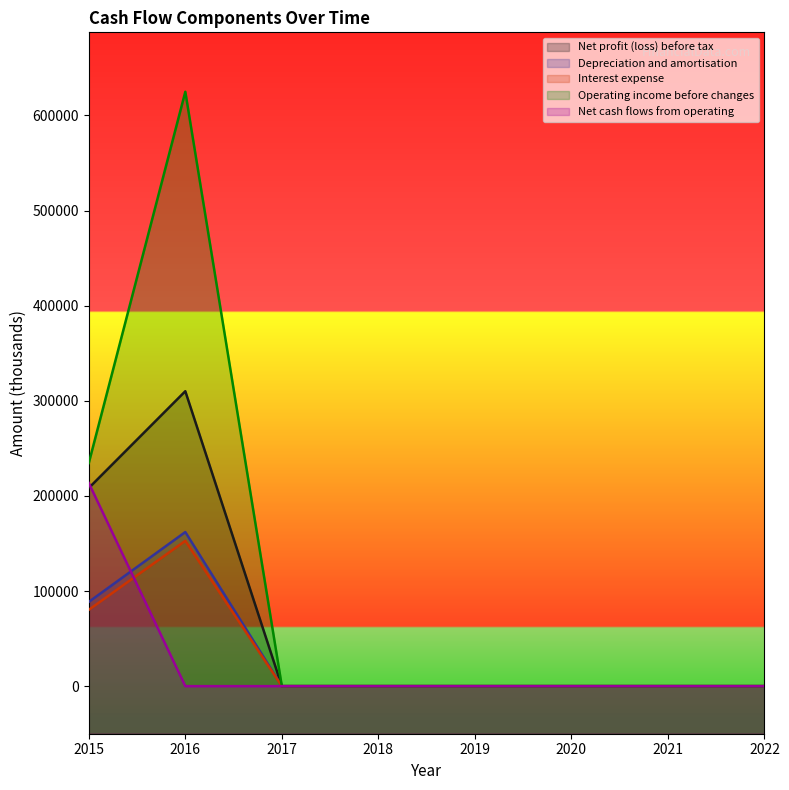

How many lines are shown in the chart?

5